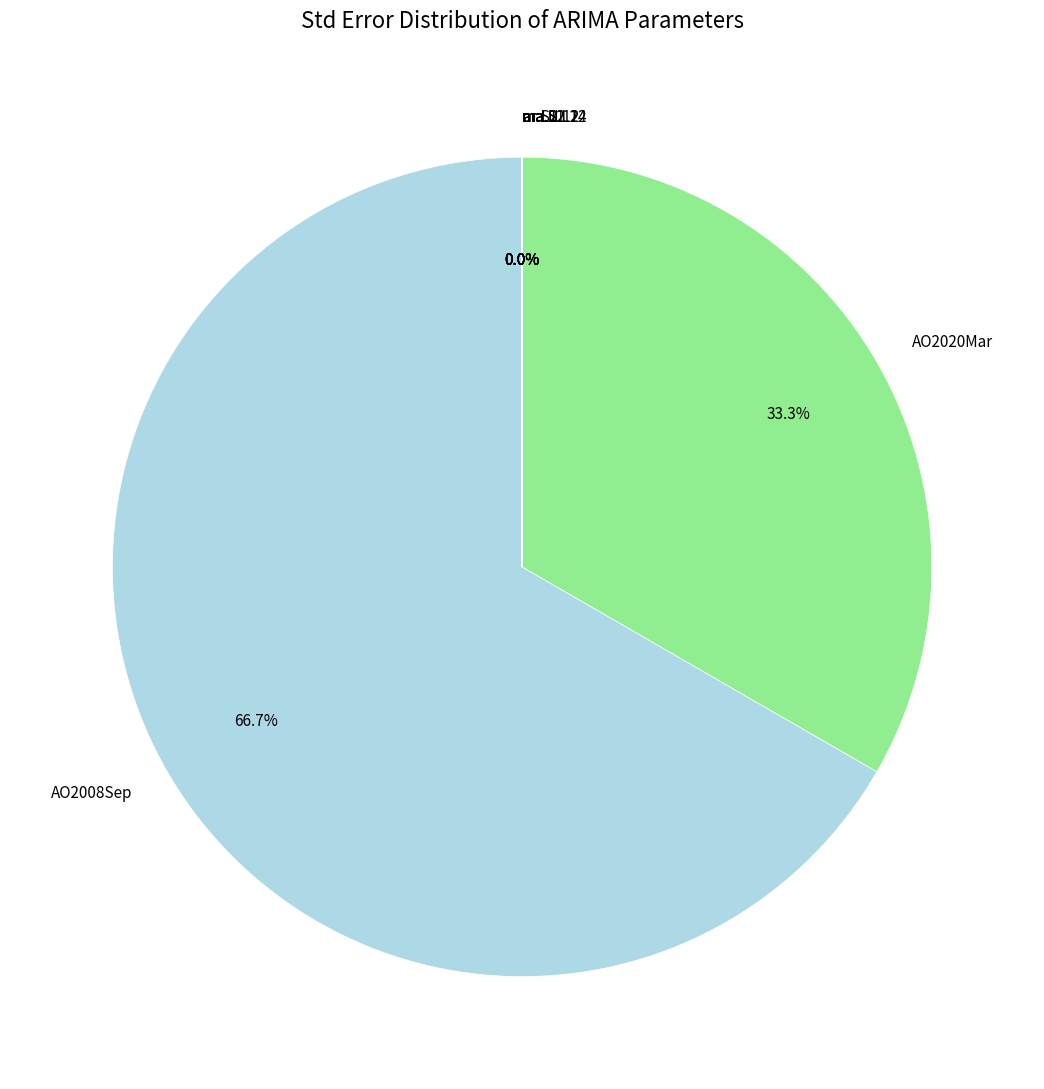

Which slice is the largest?

AO2008Sep